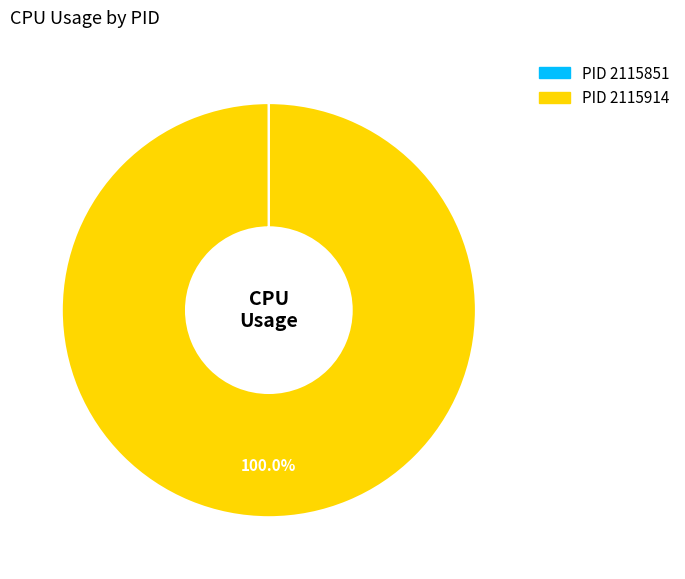

Does any single category account for the majority?

Yes